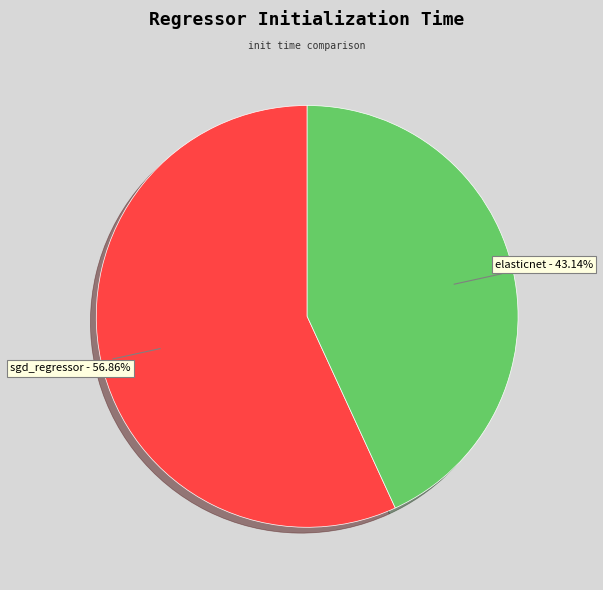

Is there a majority slice in this chart?

Yes